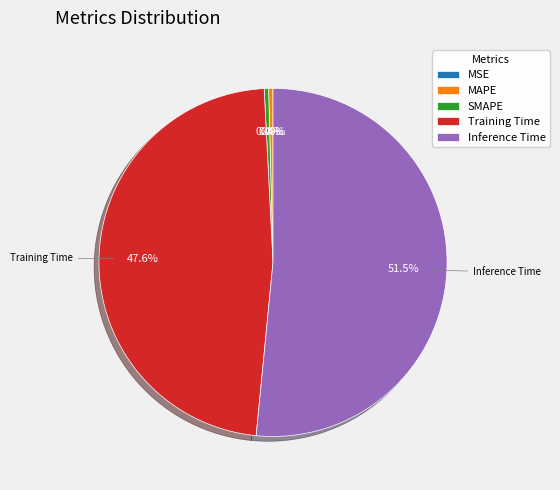

What is the change in value from MAPE to Training Time?

+0.7